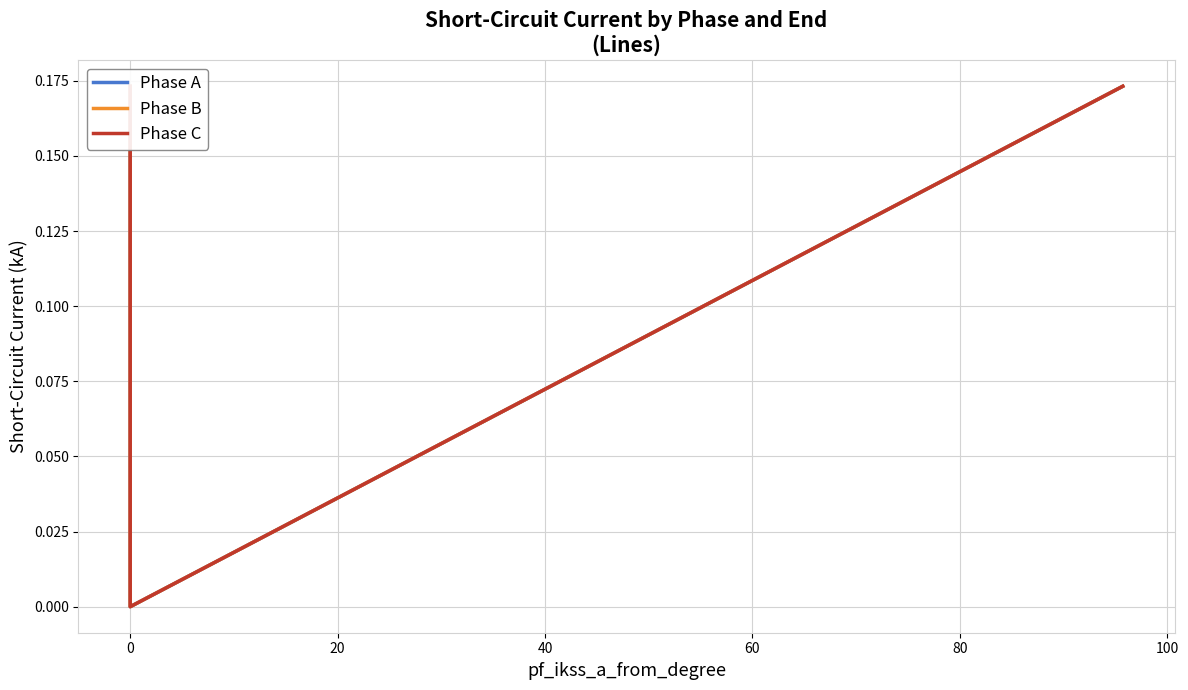

Reading left to right, extract all data points from this chart.

Phase A: 0.2	0.0	0.2
Phase B: 0.2	0.0	0.2
Phase C: 0.2	0.0	0.2